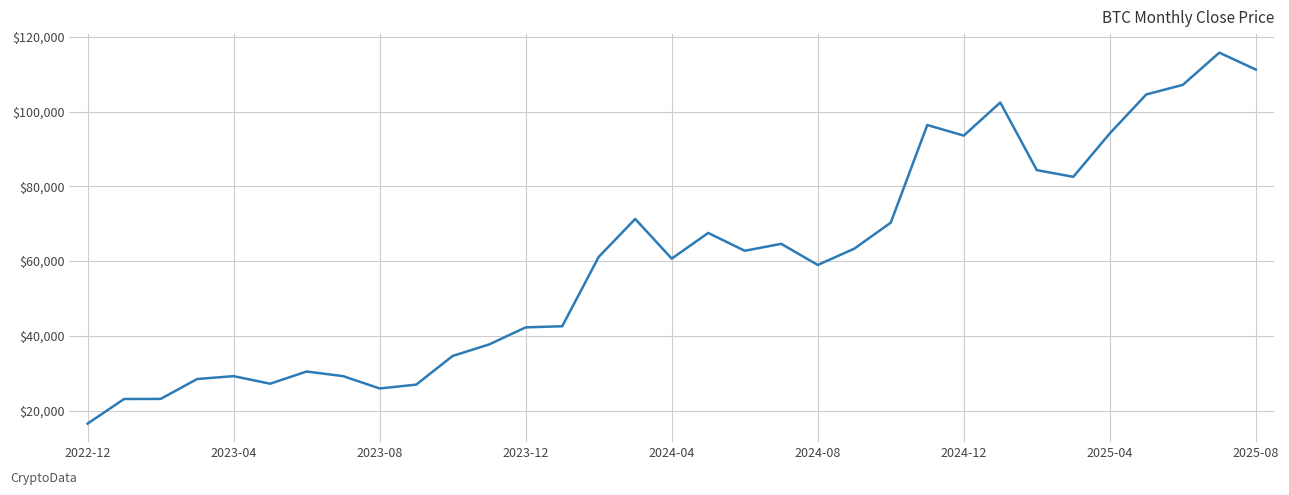

What is the average value?

60315.3